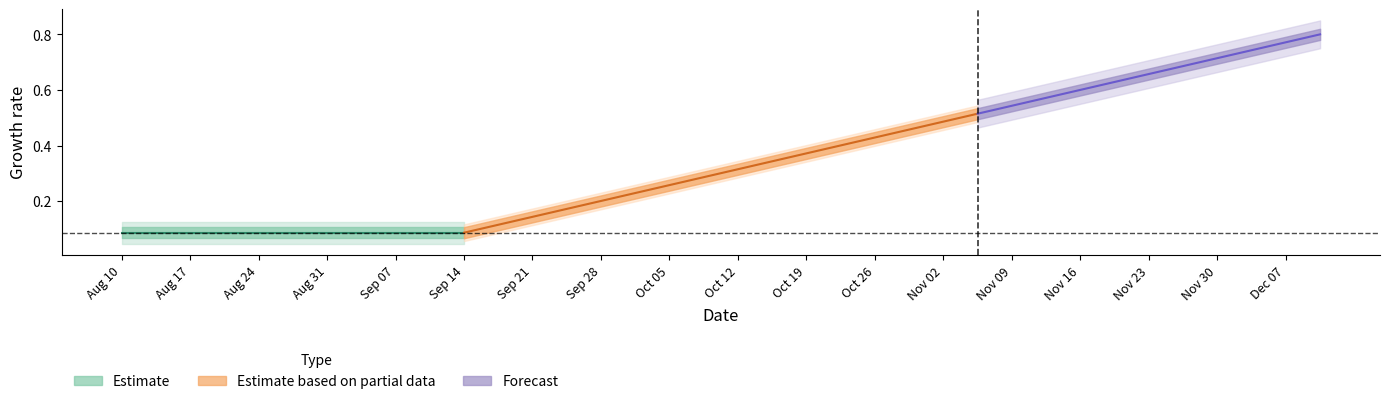

How many mid values are between 0 and 1?

36